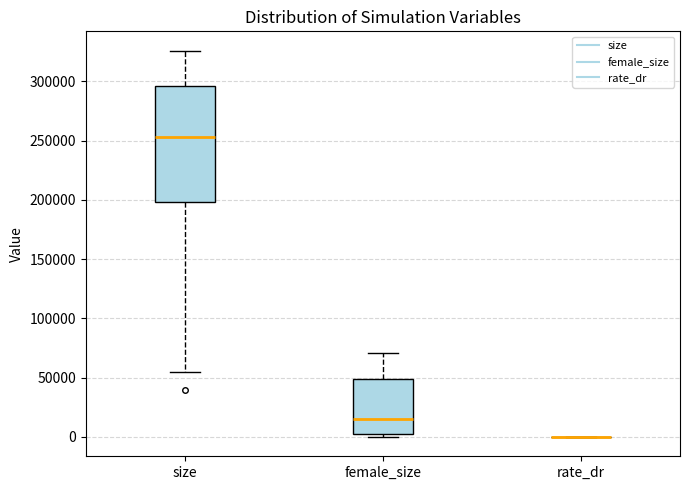

Comparing the boxes themselves (not the whiskers), which one is the tallest?

size